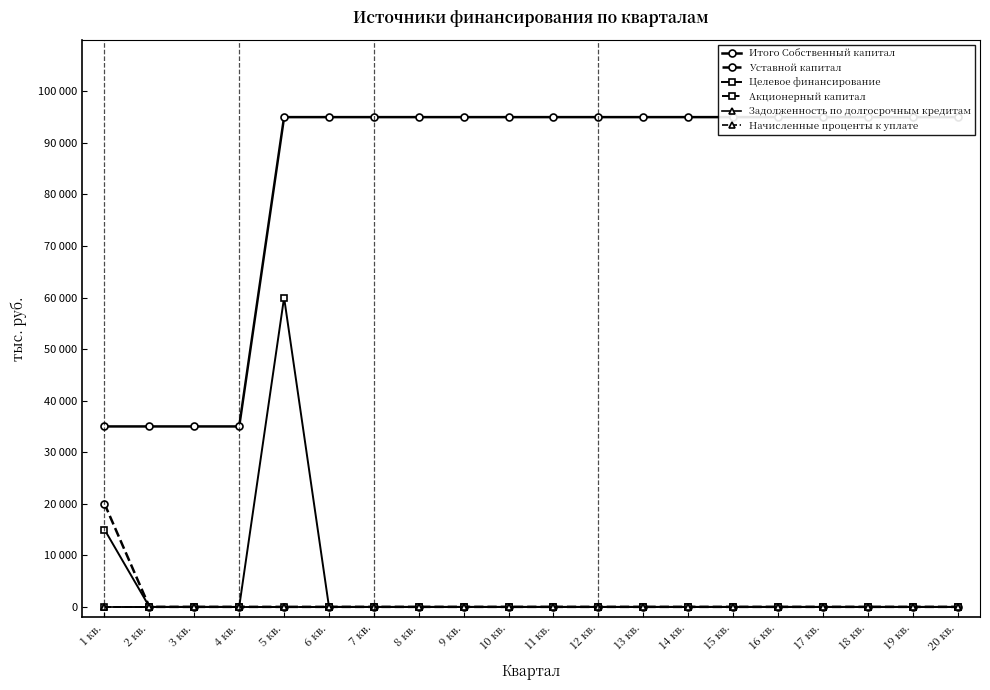

Which series has the largest total across all categories?

Итого Собственный капитал